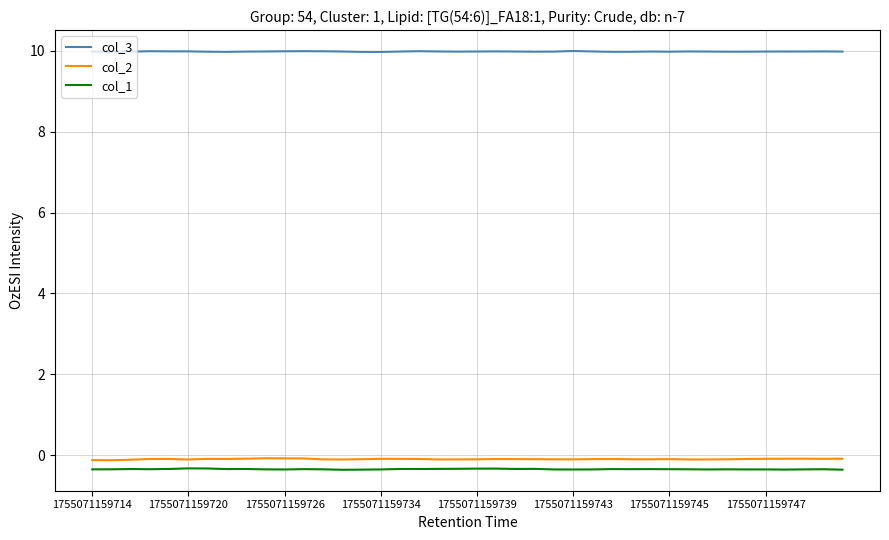

What are all the series names shown in the legend?

col_3, col_2, col_1